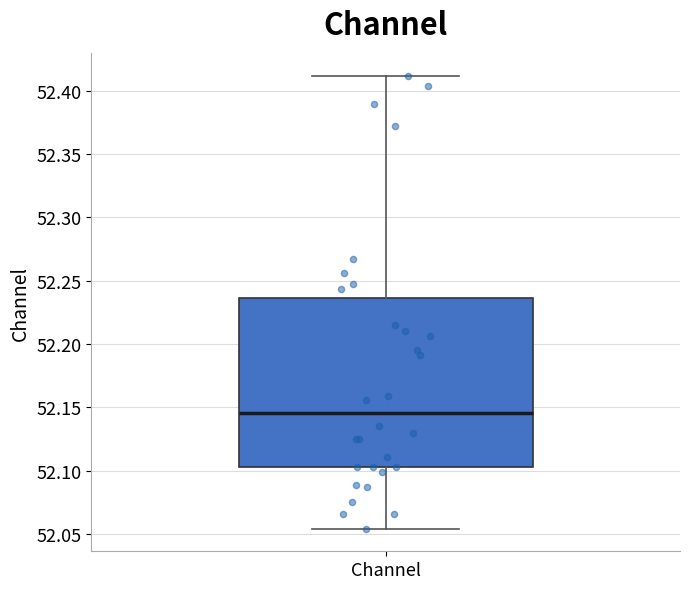

Transcribe this box plot: give where the median line is, the range the box spans, and where the two whiskers end, as read against the y-axis. The values are not printed on the chart, so give them approximately, as read against the axis.

median 52.145, box 52.105 to 52.235, whiskers 52.055 to 52.410